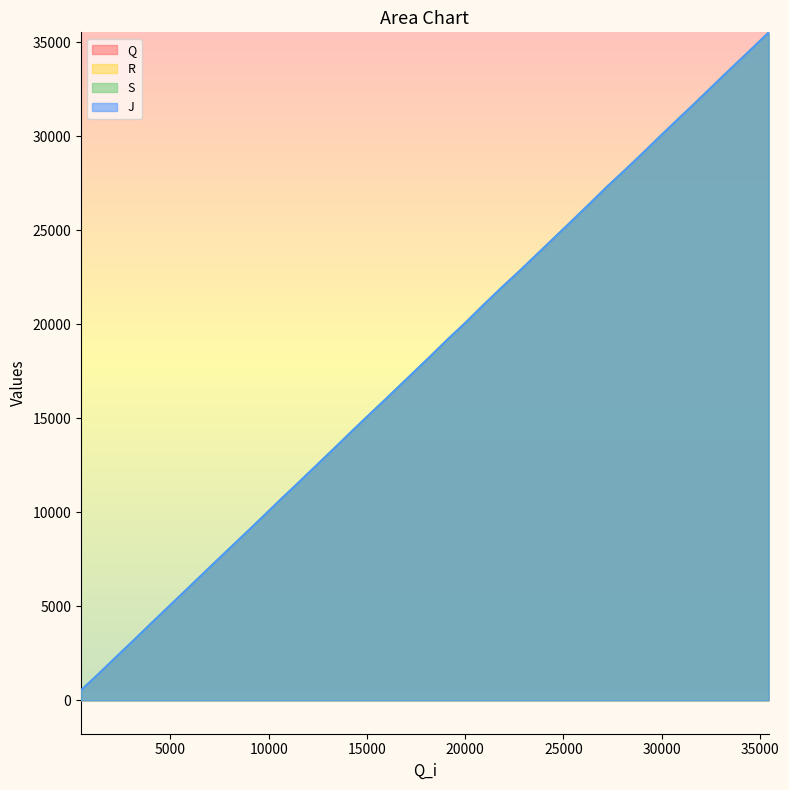

True or false: Q and R intersect in this chart.

False